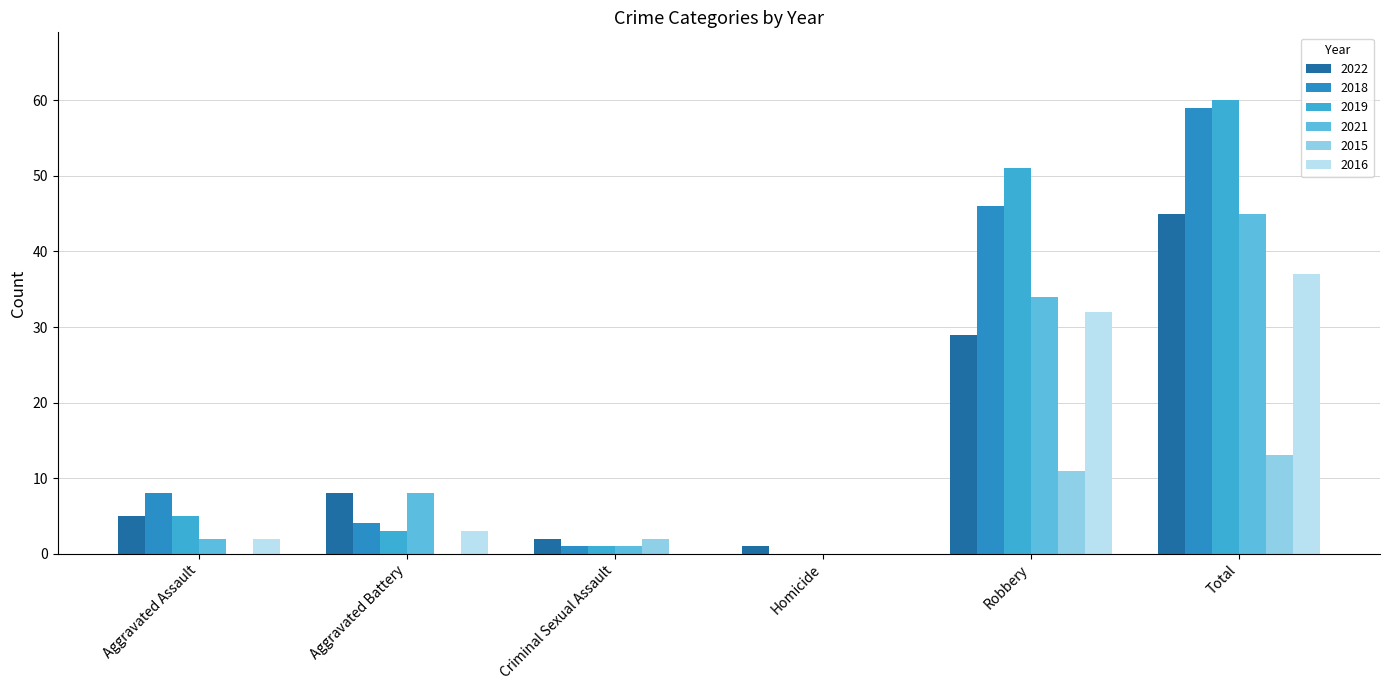

Reading left to right, what are all the values shown in this chart?

2022: Aggravated Assault=5	Aggravated Battery=8	Criminal Sexual Assault=2	Homicide=1	Robbery=29	Total=45
2018: Aggravated Assault=8	Aggravated Battery=4	Criminal Sexual Assault=1	Homicide=0	Robbery=46	Total=59
2019: Aggravated Assault=5	Aggravated Battery=3	Criminal Sexual Assault=1	Homicide=0	Robbery=51	Total=60
2021: Aggravated Assault=2	Aggravated Battery=8	Criminal Sexual Assault=1	Homicide=0	Robbery=34	Total=45
2015: Aggravated Assault=0	Aggravated Battery=0	Criminal Sexual Assault=2	Homicide=0	Robbery=11	Total=13
2016: Aggravated Assault=2	Aggravated Battery=3	Criminal Sexual Assault=0	Homicide=0	Robbery=32	Total=37